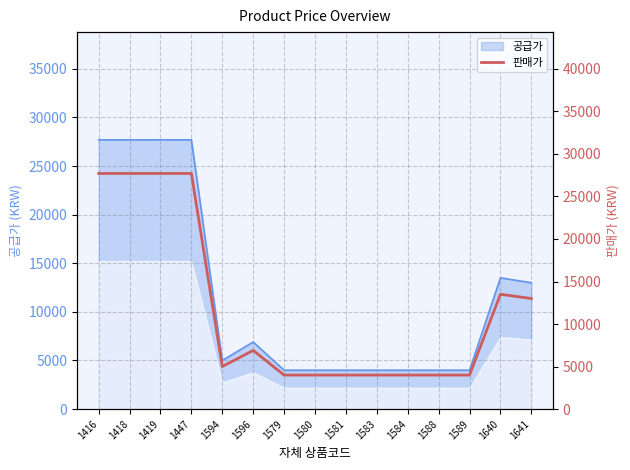

How many data points are less than 5000?

7